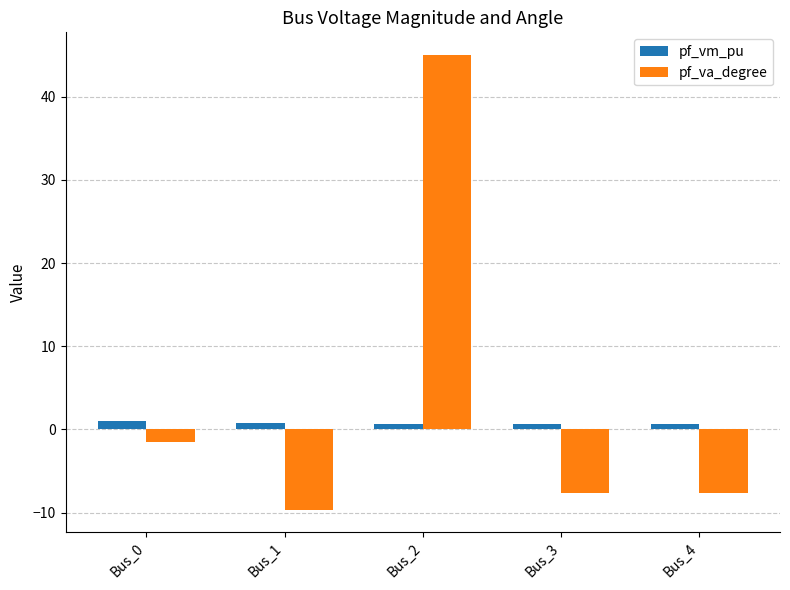

What is the maximum value shown in the chart?

45.0